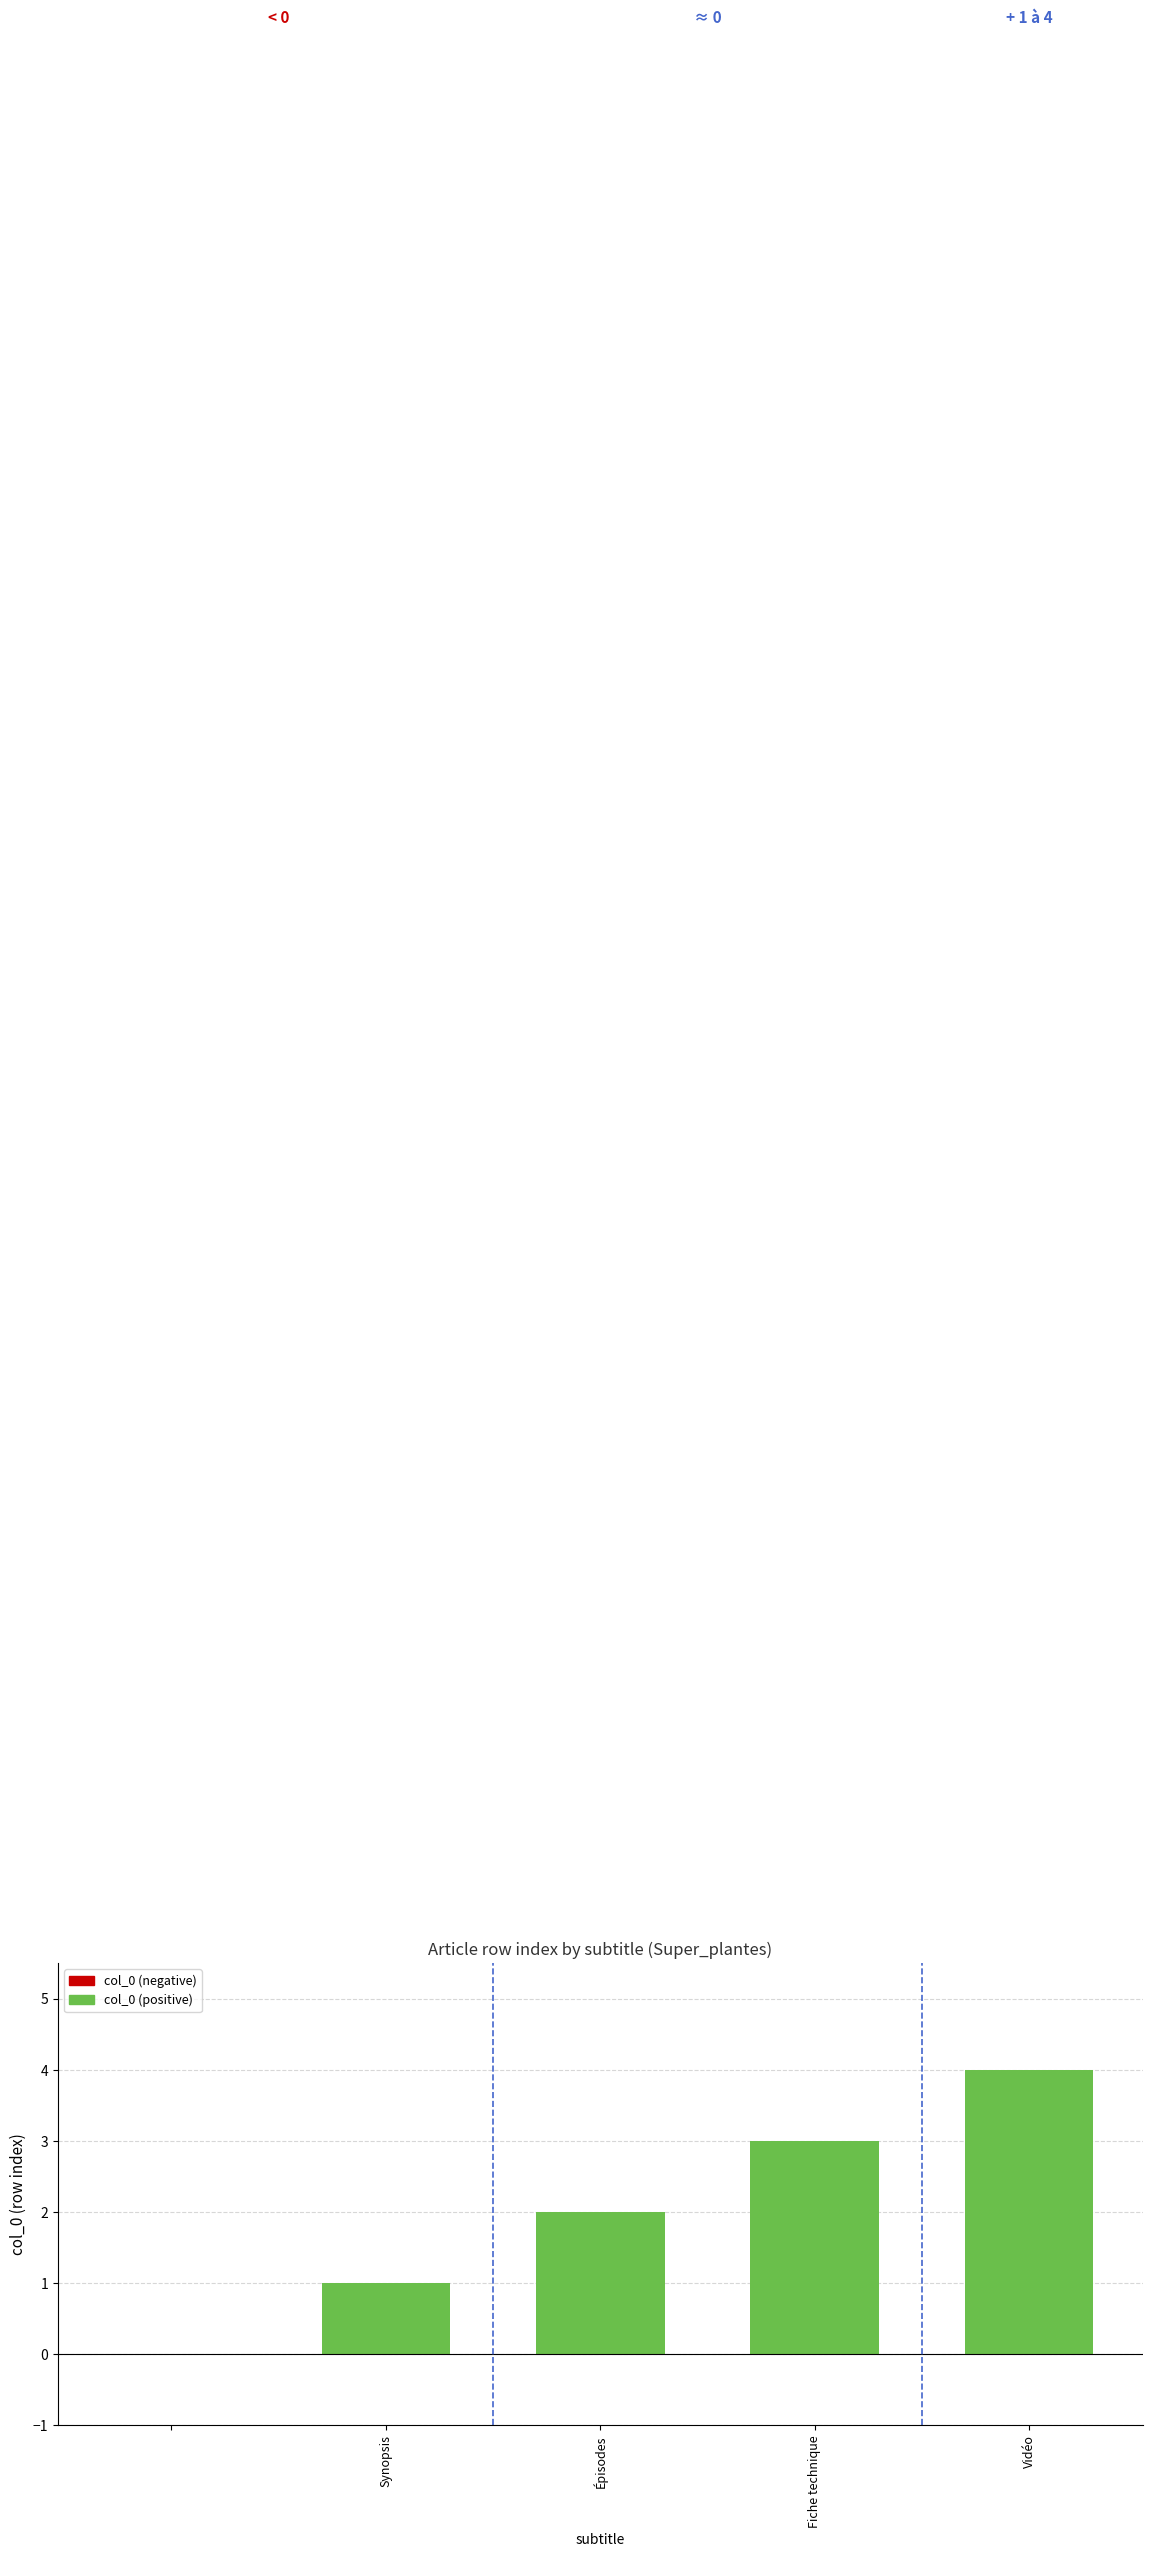

How many categories are shown in the chart?

5